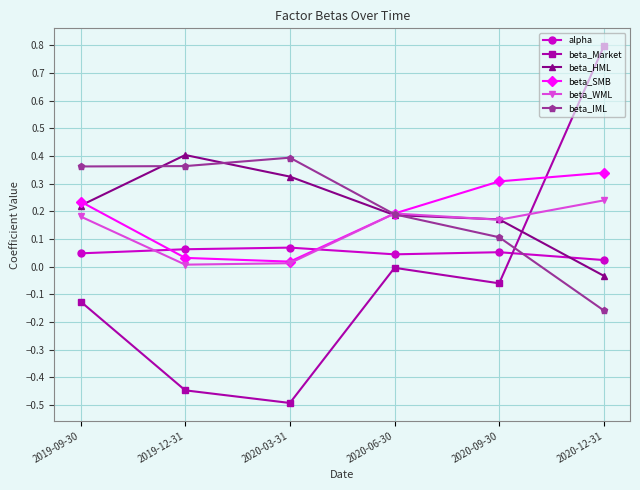

In beta_IML, how many points are higher than both neighbors (excluding endpoints)?

1